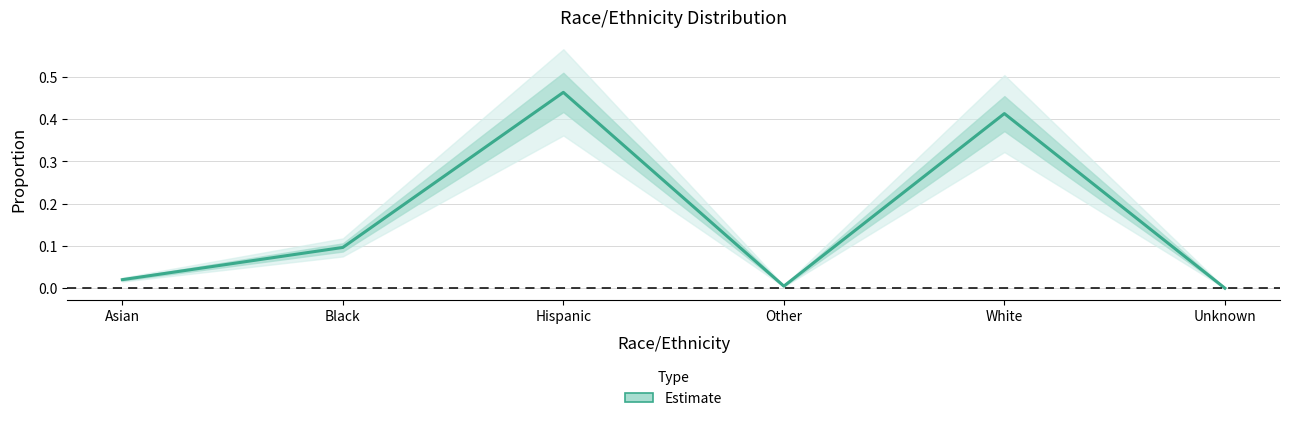

List the labels in order of value, largest first.

Hispanic, White, Black, Asian, Other, Unknown